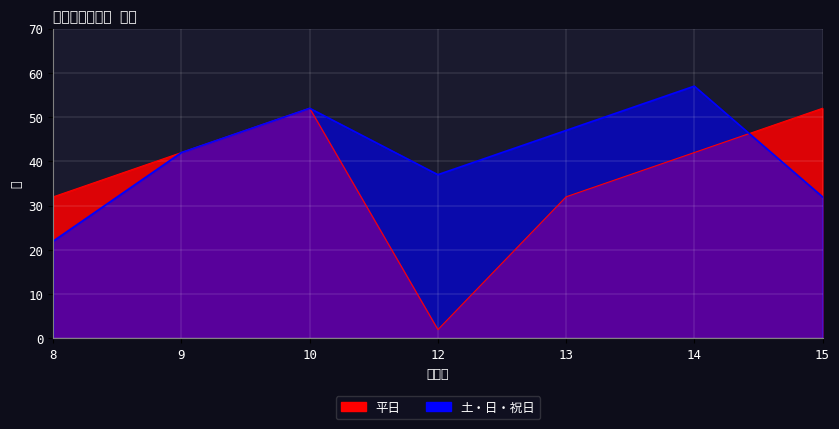

How many values in the 平日 series are below 42?

3